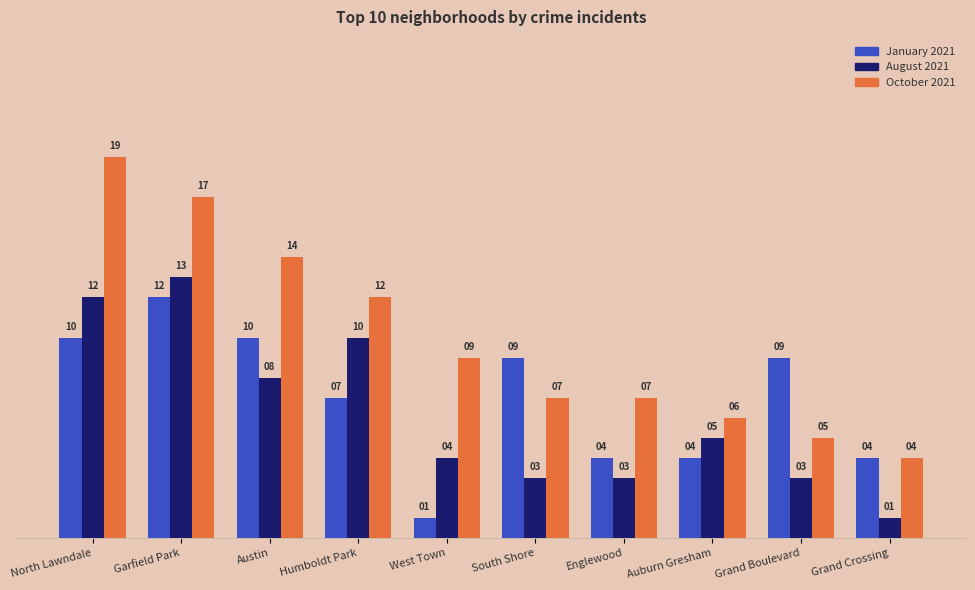

Which label corresponds to the largest value in the chart?

North Lawndale